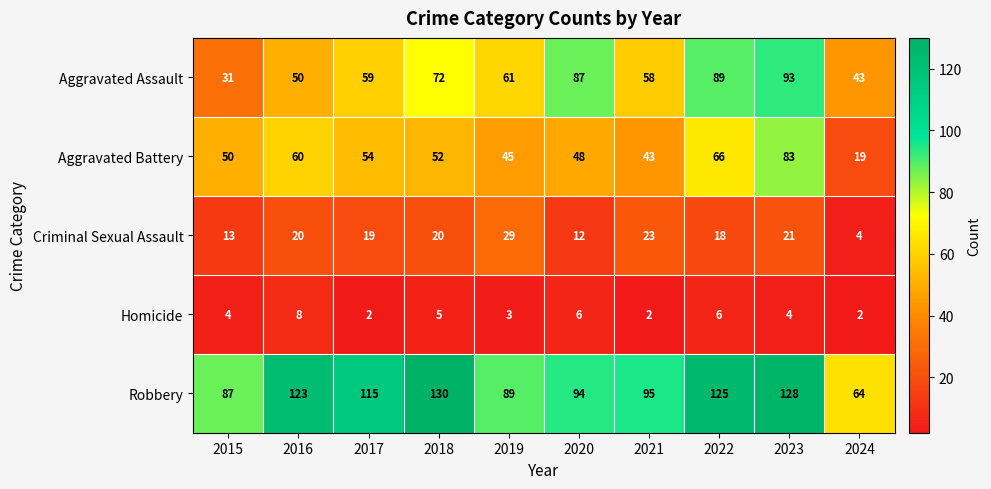

What is the total value across all series at 2016?

261